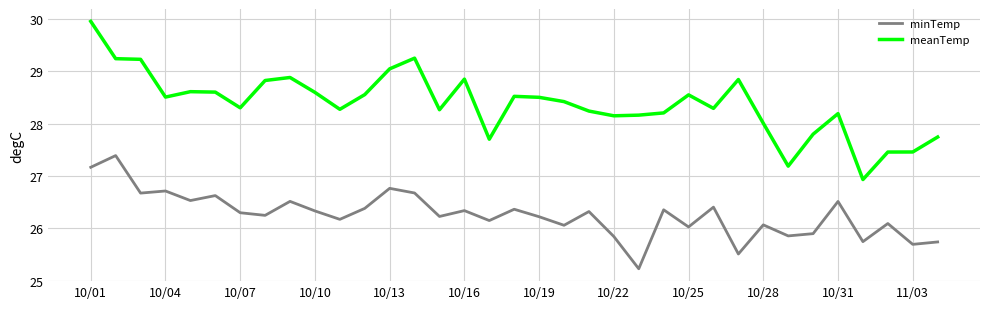

What is the smallest value displayed?

25.2